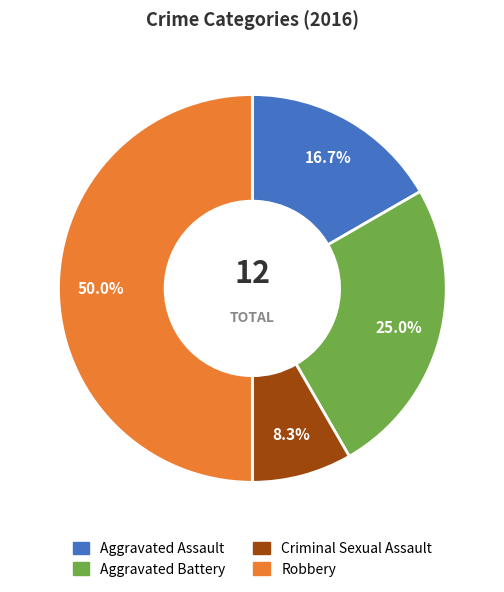

Is it true that Criminal Sexual Assault is 18% of the pie?

False